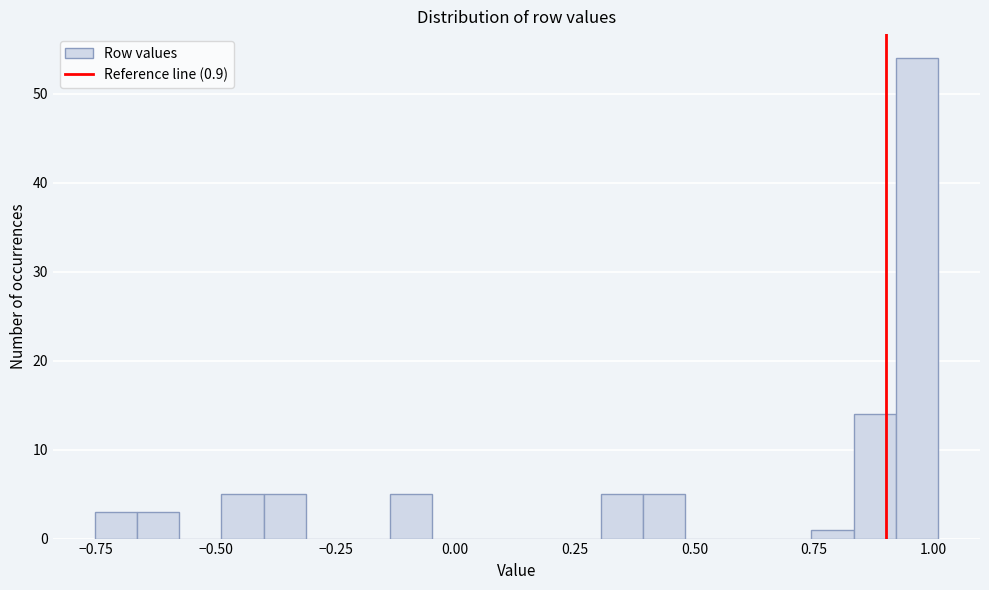

Around what value on the x-axis is the tallest bar? Give the approximate position of its centre, as read against the axis.

0.95